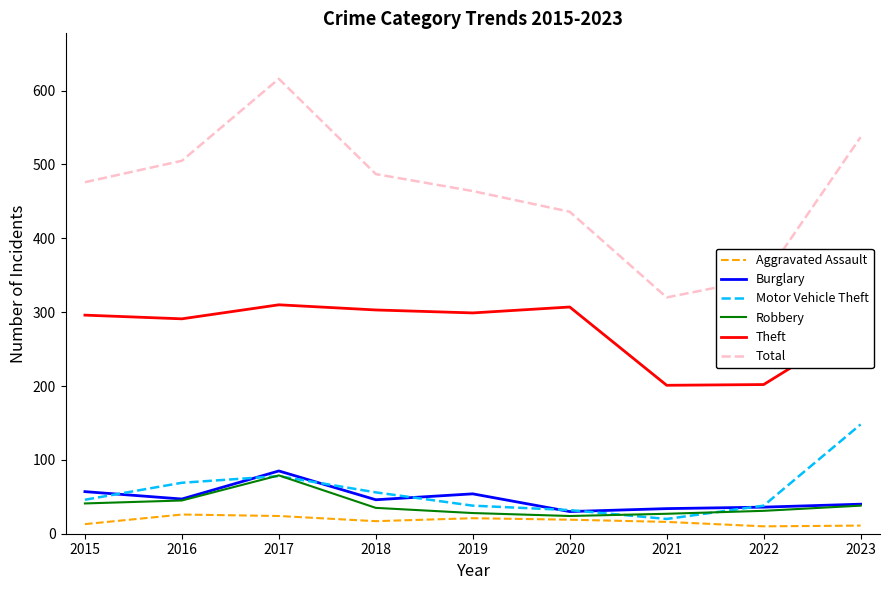

The value of Robbery at 2015 is 41. True or false?

True